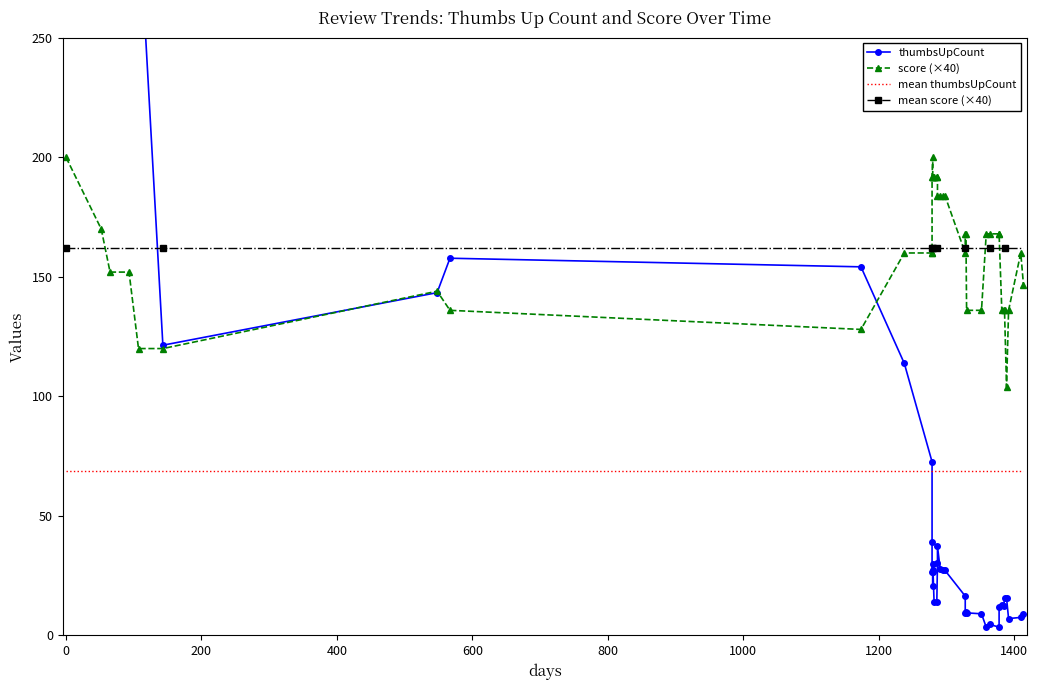

How many distinct data groups are displayed?

4